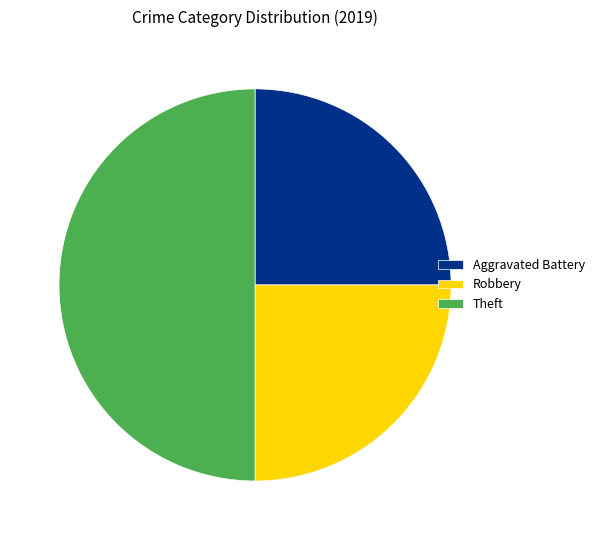

Count the number of slices in the pie.

3